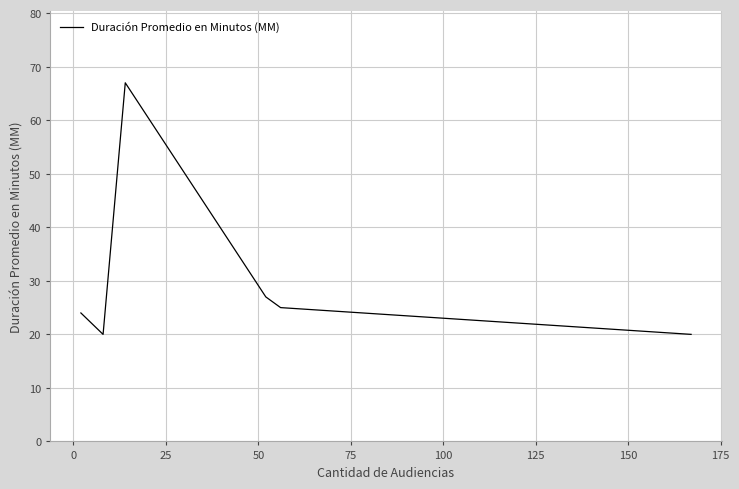

Is this an area chart (filled region under the line)?

No